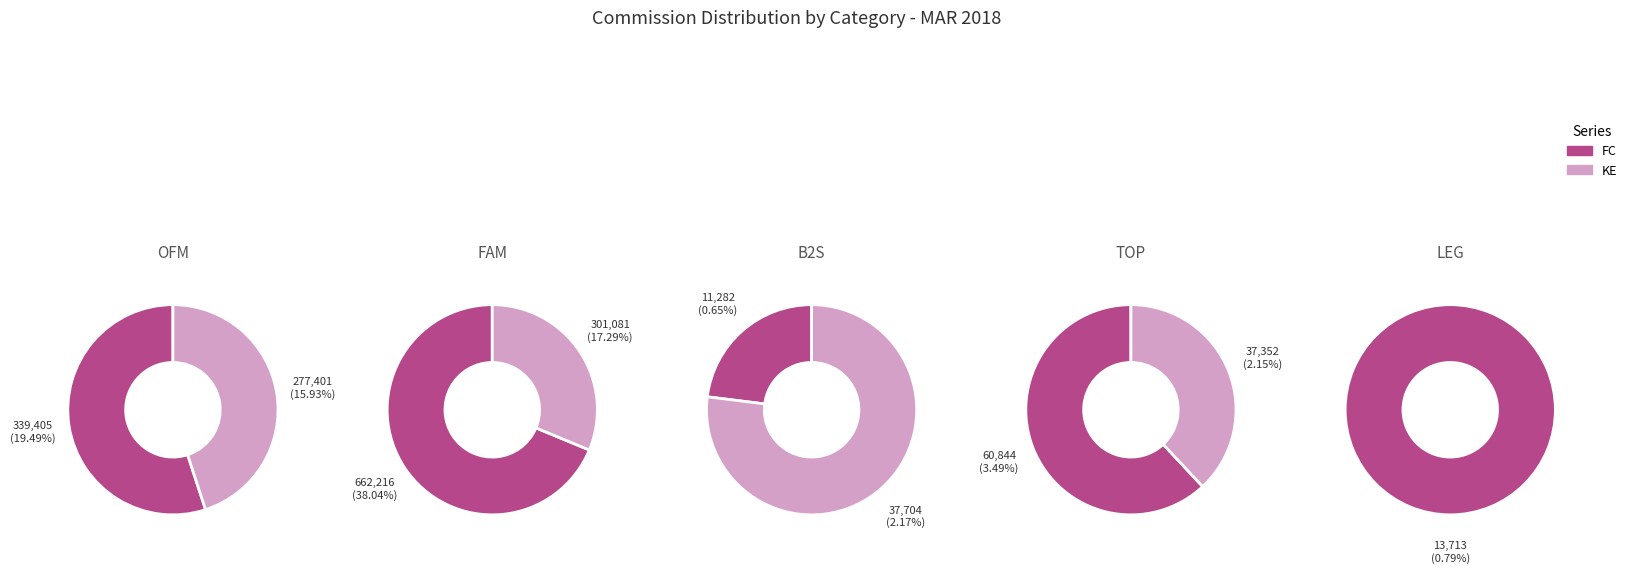

How many segments does this pie chart have?

5